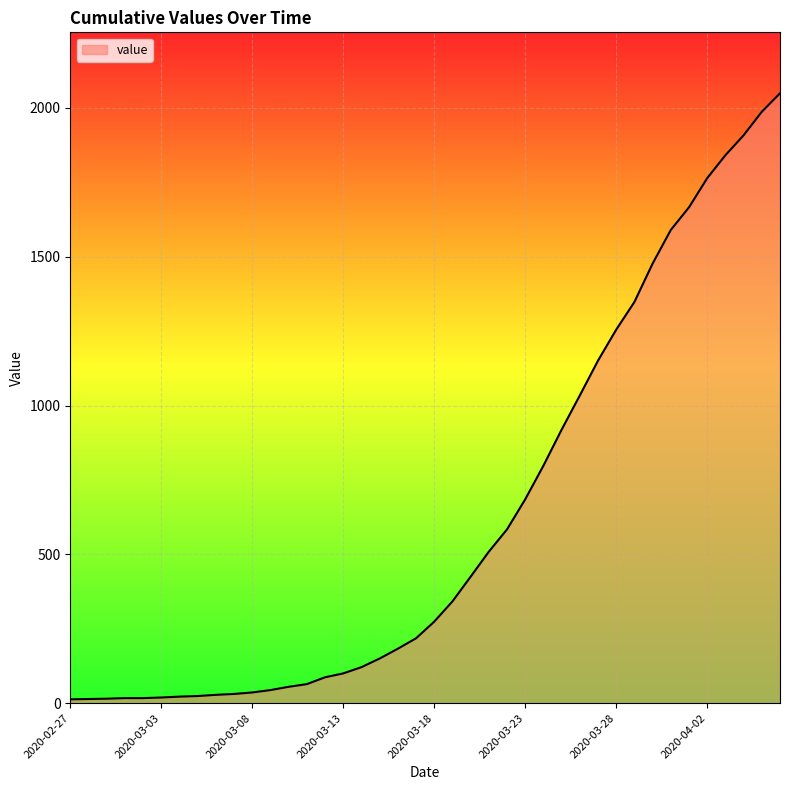

What is the difference between the maximum and minimum values?

2036